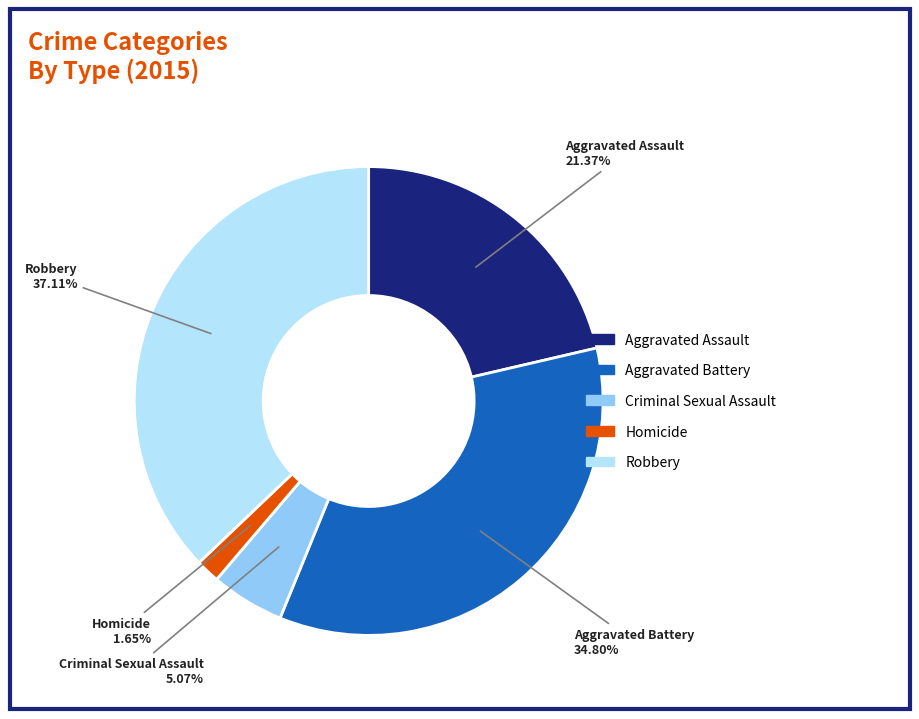

How many slices are in this pie chart?

5